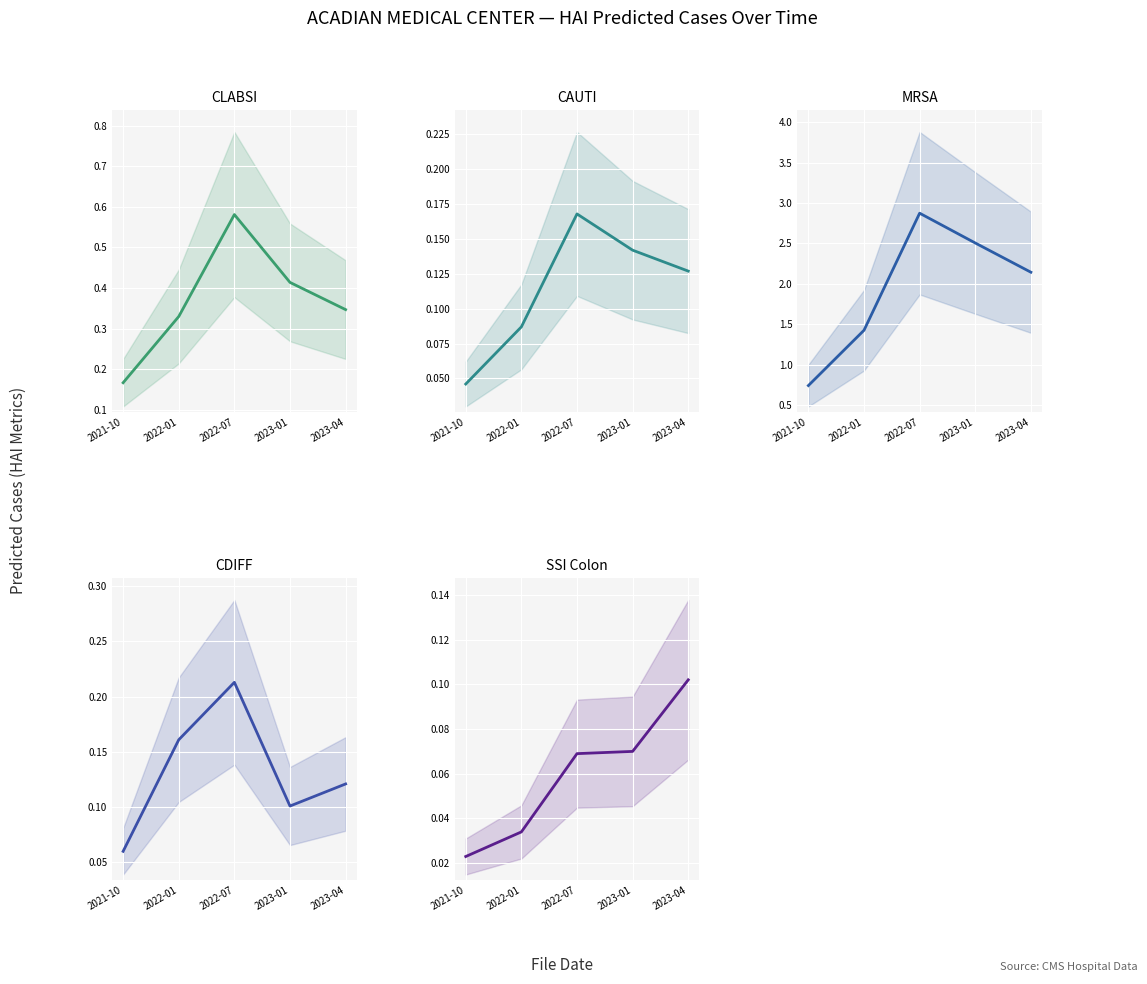

At how many categories does at least one series exceed 2?

3